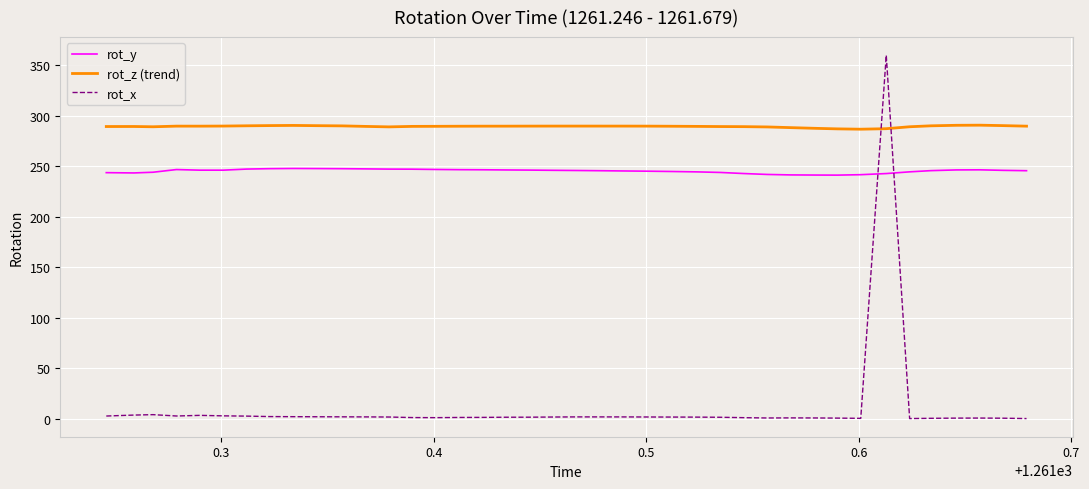

What is the lowest value of the rot_z (trend) series?

286.6